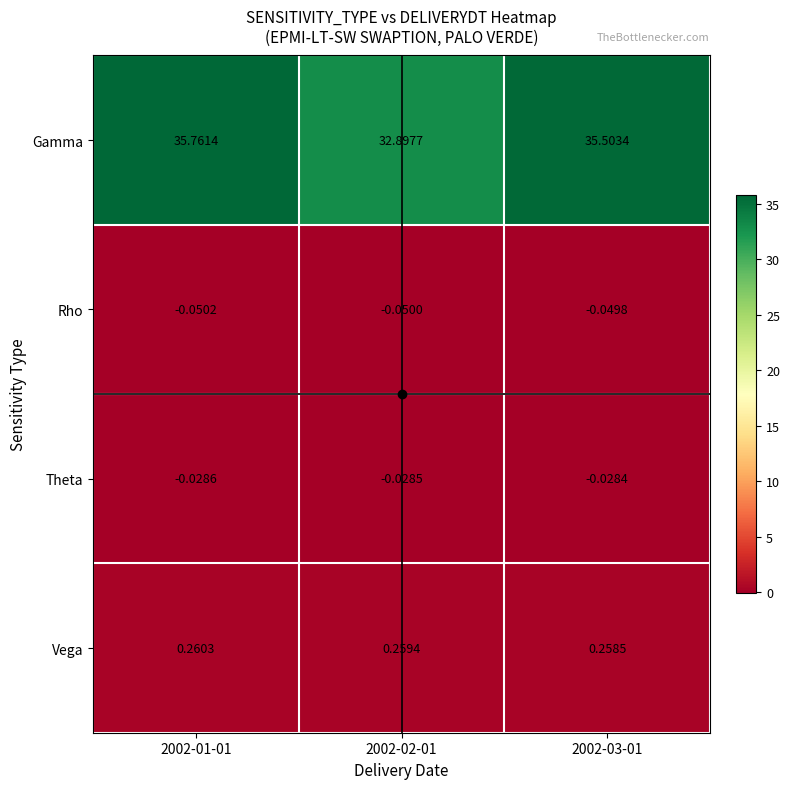

Which series has the largest range (max minus min)?

Gamma